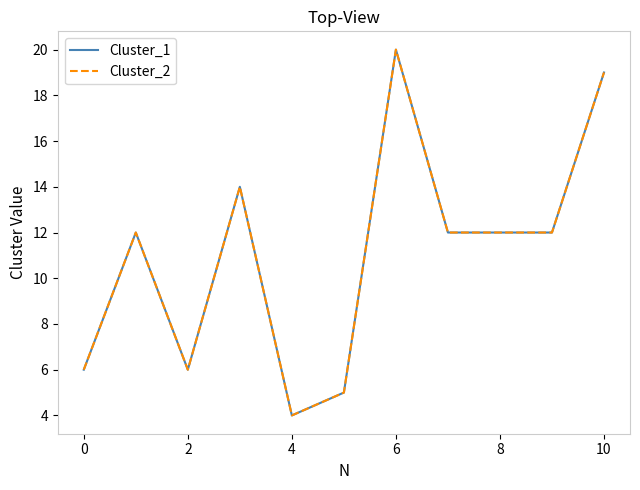

Does the chart have visible grid lines?

No